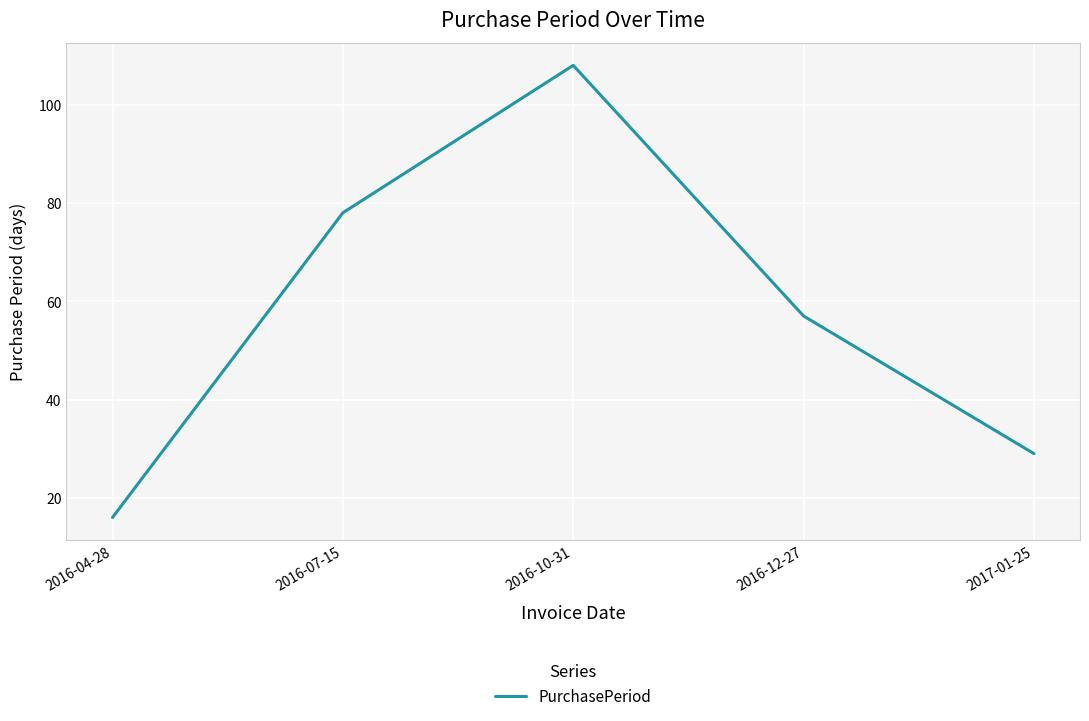

What is the change in value from 2016-04-28 to 2017-01-25?

+13